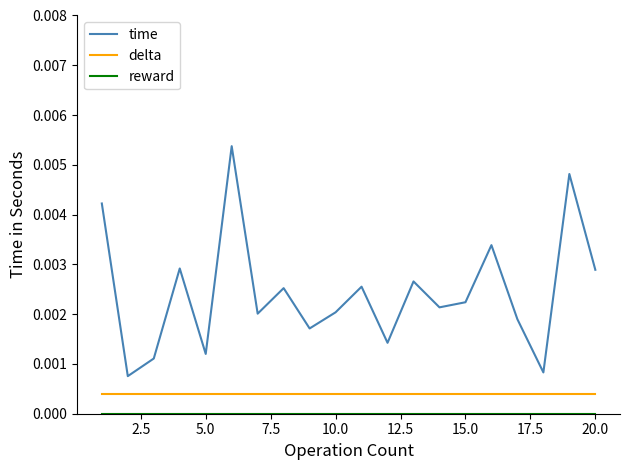

True or false: time and delta intersect in this chart.

False